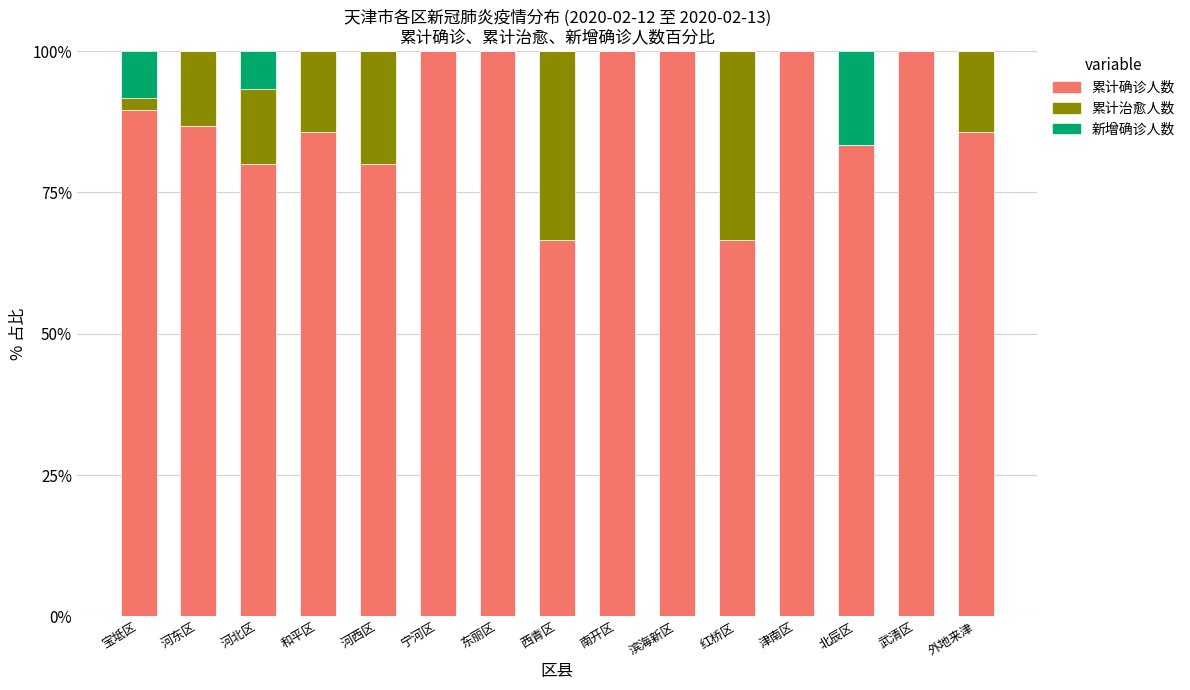

What is the sum of all 累计确诊人数 values?

1324.3